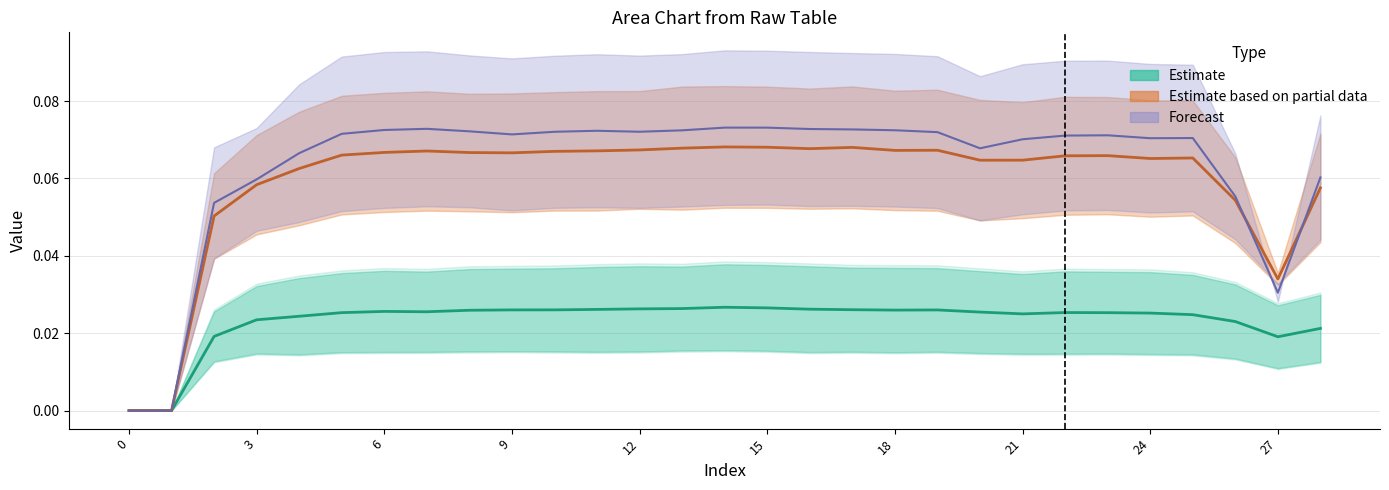

What is the maximum value for Forecast?

0.1